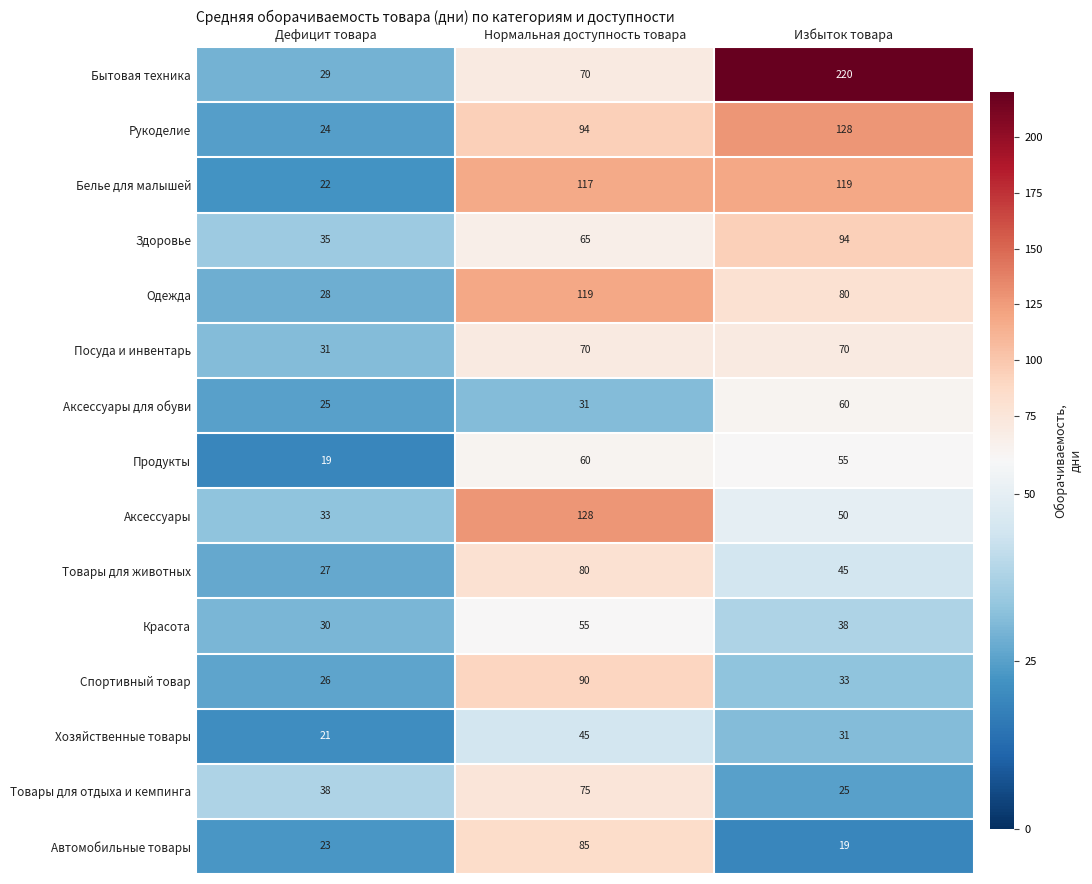

What is the sum of the Красота values at Избыток товара and Дефицит товара?

68